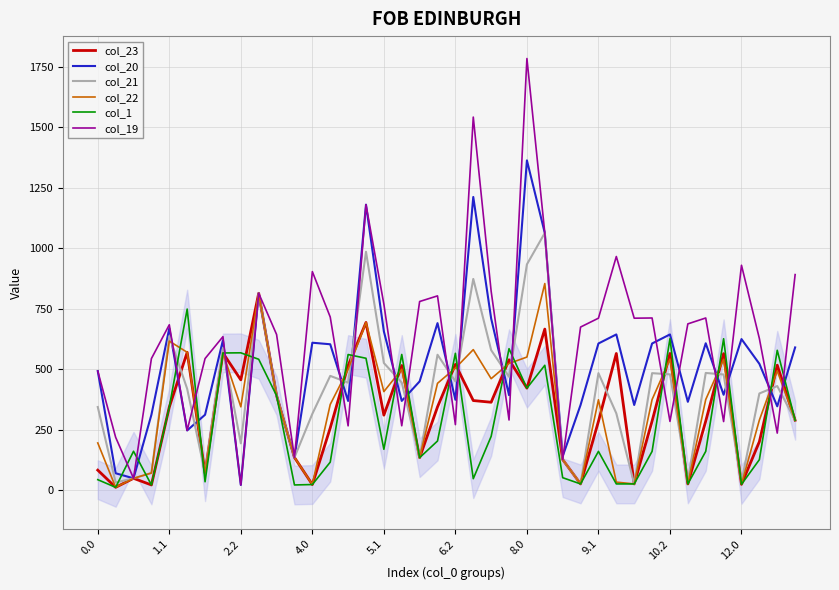

How many values in the col_20 series are below 522?

20